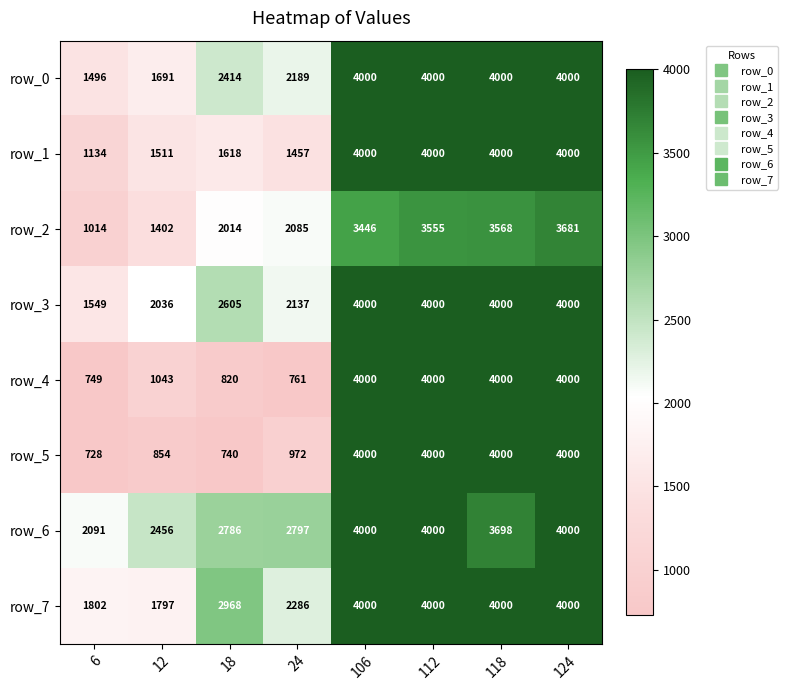

What is the minimum value shown in the chart?

728